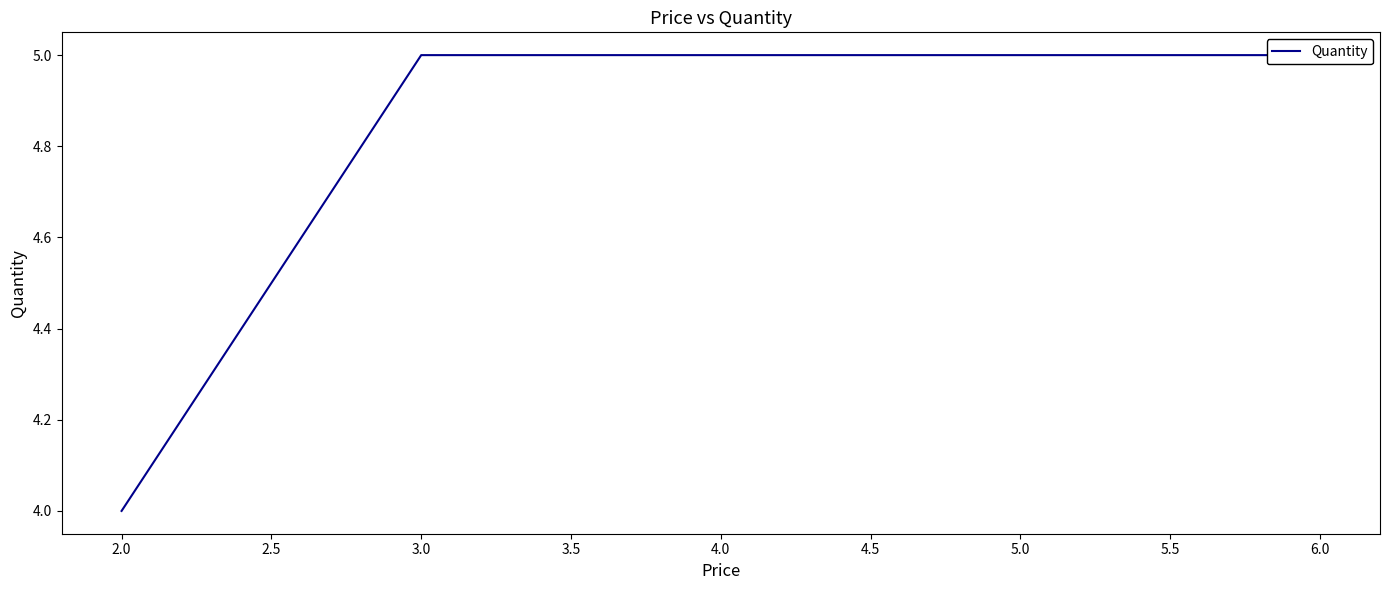

Reading right to left, what are all the values shown in this chart?

5	5	5	4